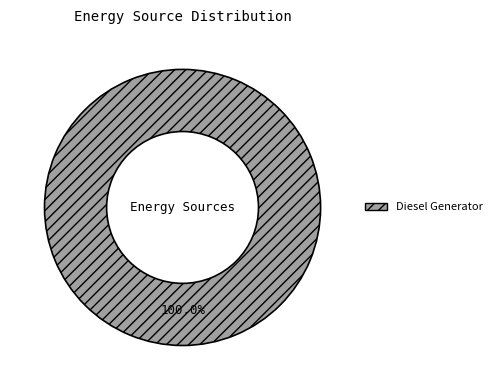

Is there any slice that represents more than half of the pie?

Yes